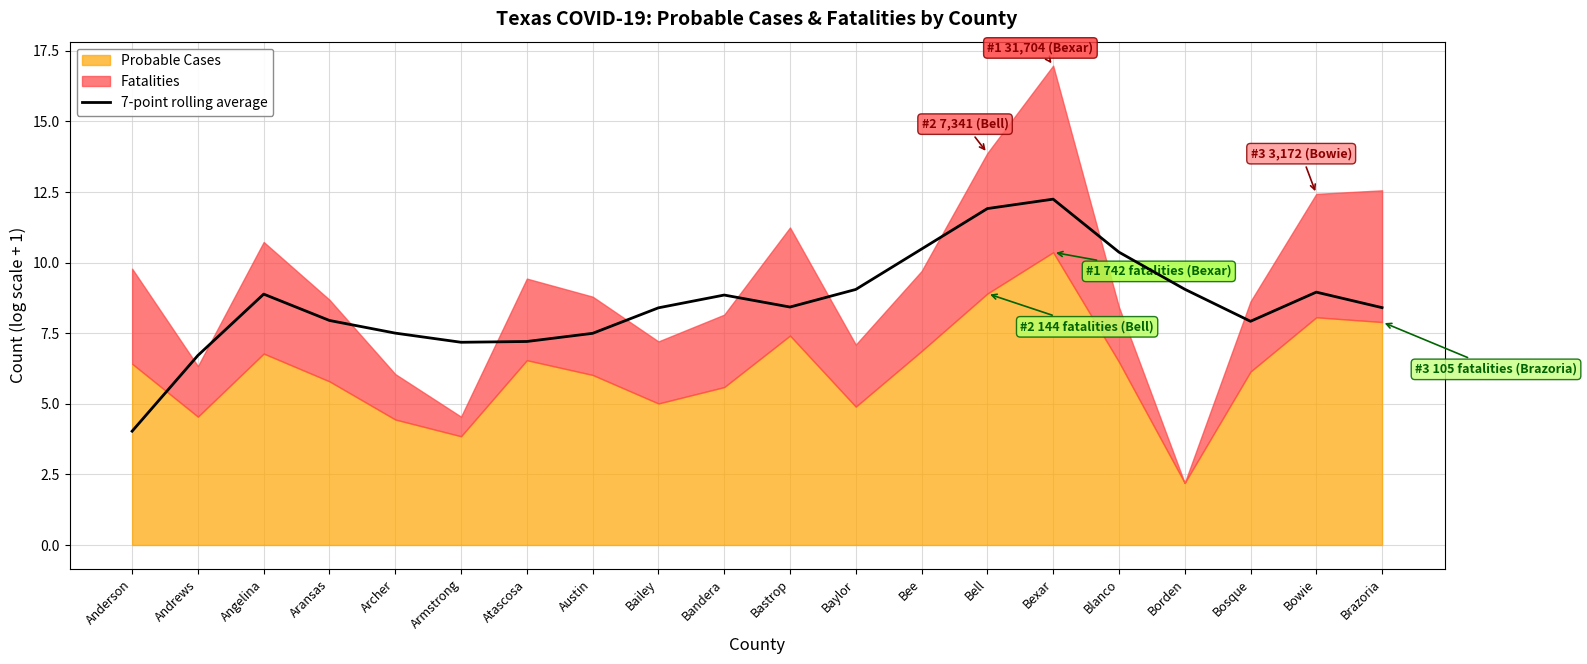

What is the lowest value of the 7-point rolling average series?

4.0